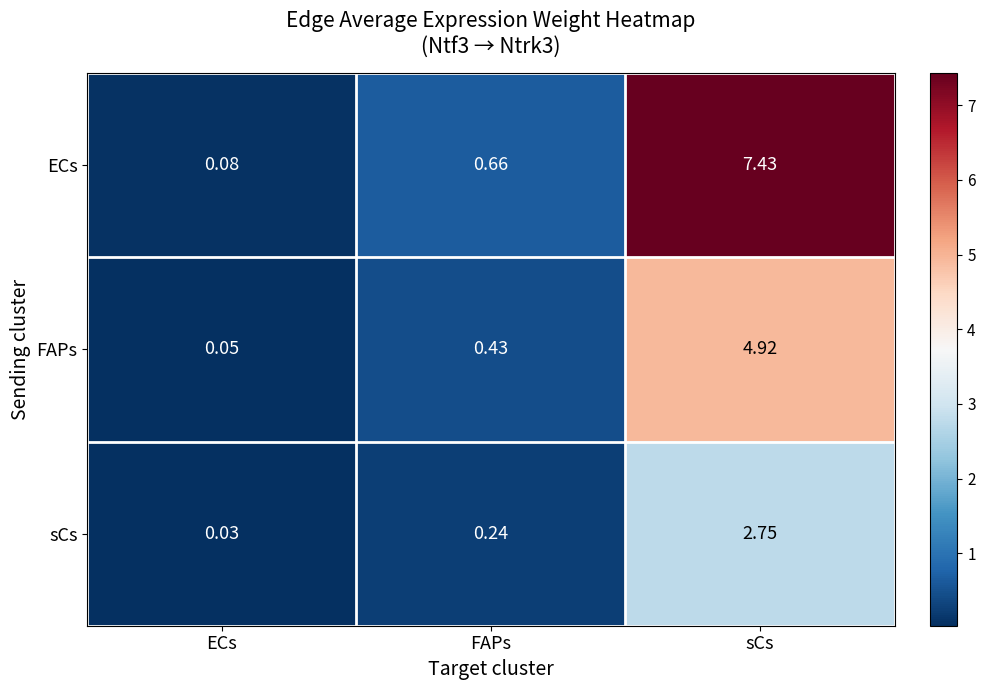

At how many categories does at least one series exceed 0?

3